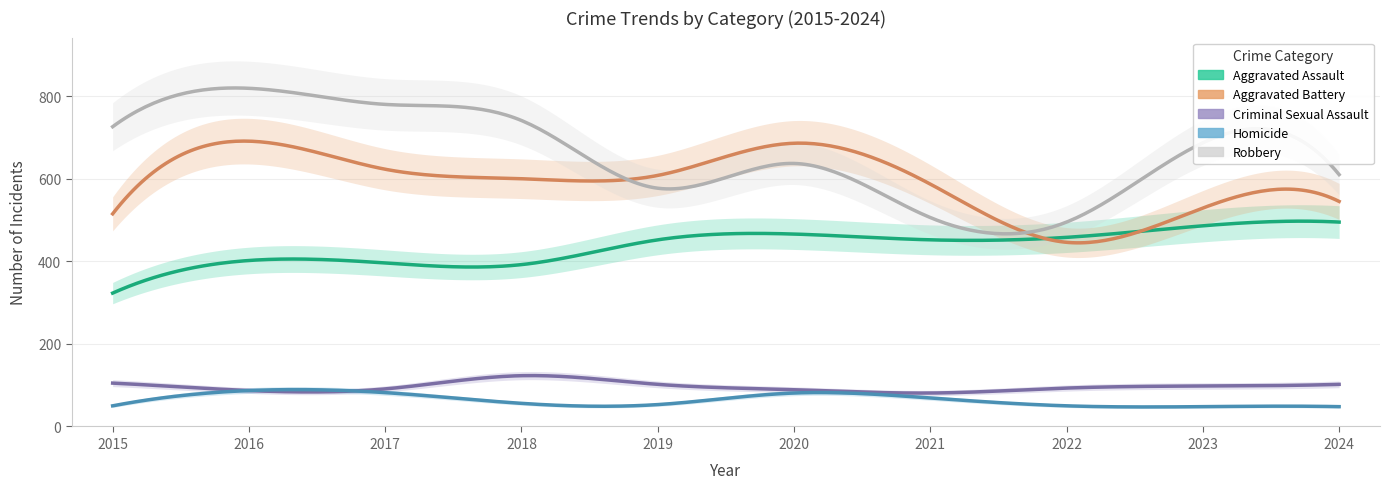

True or false: Aggravated Assault has a value of 452 at 2021.

True